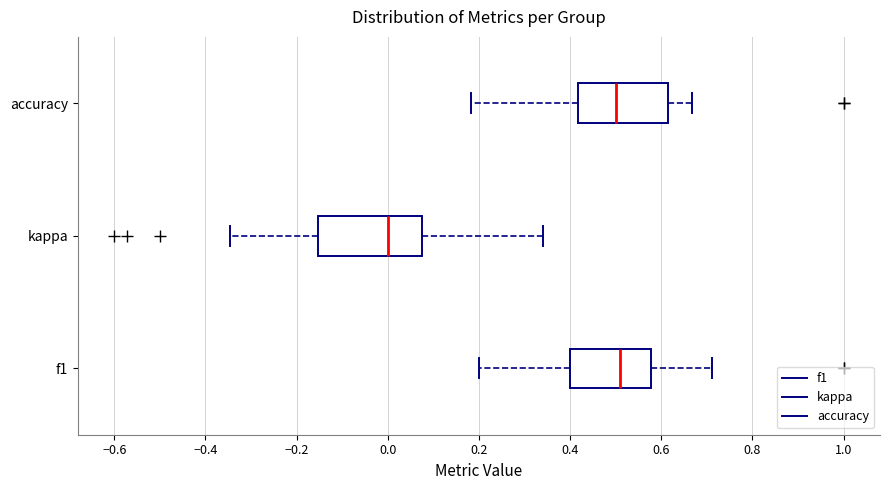

Reading bottom to top, read every box against the x-axis: the position of its median line, the range the box covers, and the ends of its whiskers. The values are not printed on the chart, so give them approximately, as read against the axis.

f1: median 0.52, box 0.40 to 0.58, whiskers 0.20 to 0.72
kappa: median 0.00, box -0.16 to 0.08, whiskers -0.34 to 0.34
accuracy: median 0.50, box 0.42 to 0.62, whiskers 0.18 to 0.66